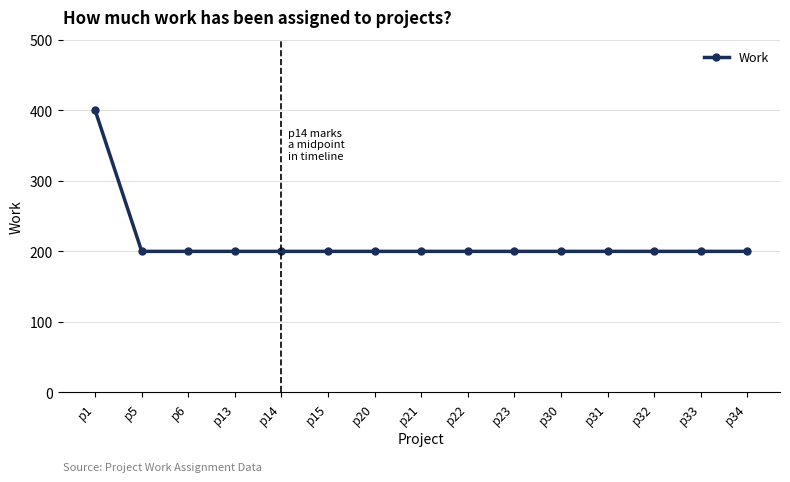

Reading right to left, what are all the values shown in this chart?

p34=200	p33=200	p32=200	p31=200	p30=200	p23=200	p22=200	p21=200	p20=200	p15=200	p14=200	p13=200	p6=200	p5=200	p1=400